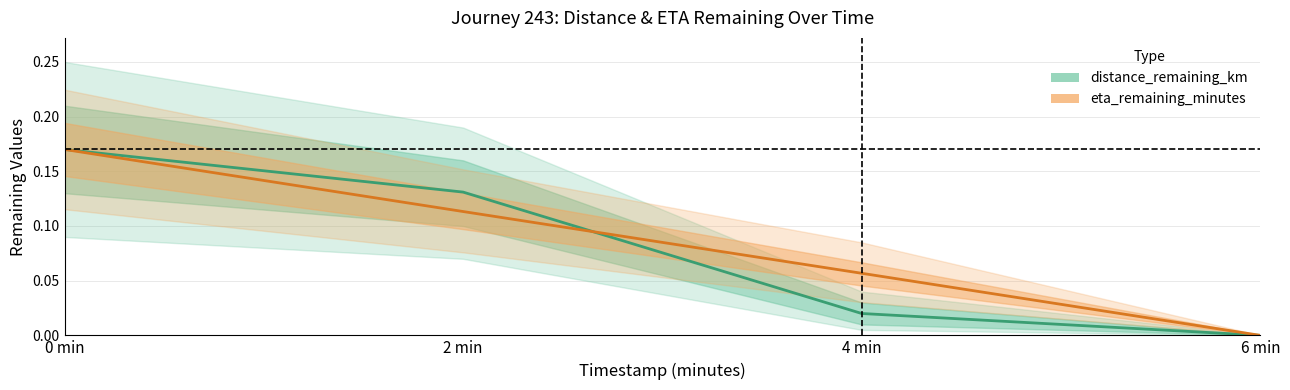

True or false: eta_remaining_minutes (scaled) has a value of 0.1 at 6 min.

False